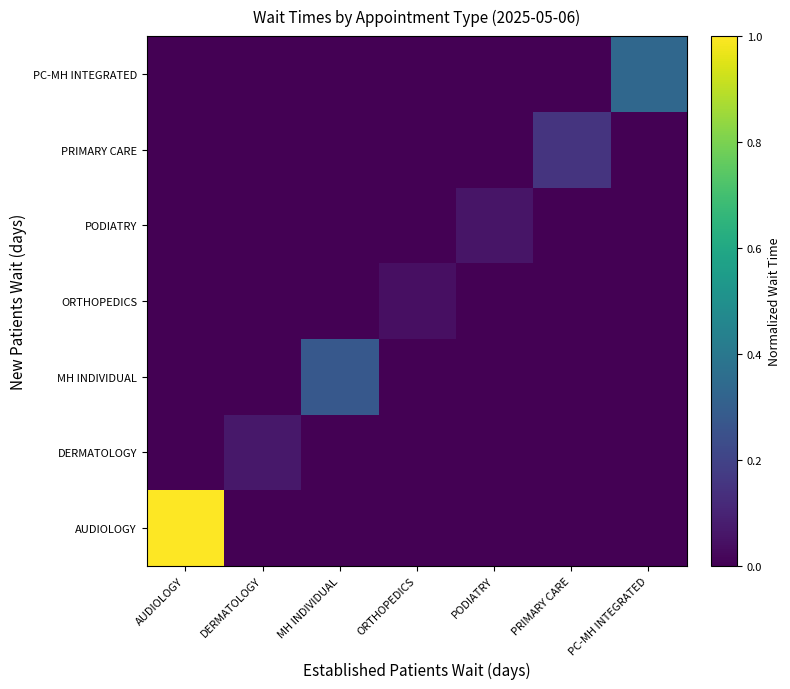

List the series in order of their peak value, highest first.

AUDIOLOGY, PC-MH INTEGRATED, MH INDIVIDUAL, PRIMARY CARE, DERMATOLOGY, PODIATRY, ORTHOPEDICS